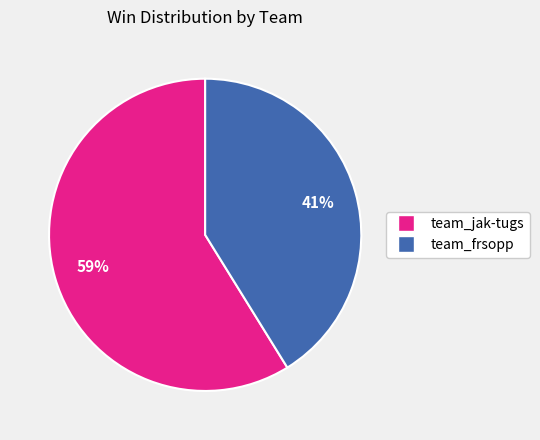

Which category has the smallest portion of the pie?

team_frsopp